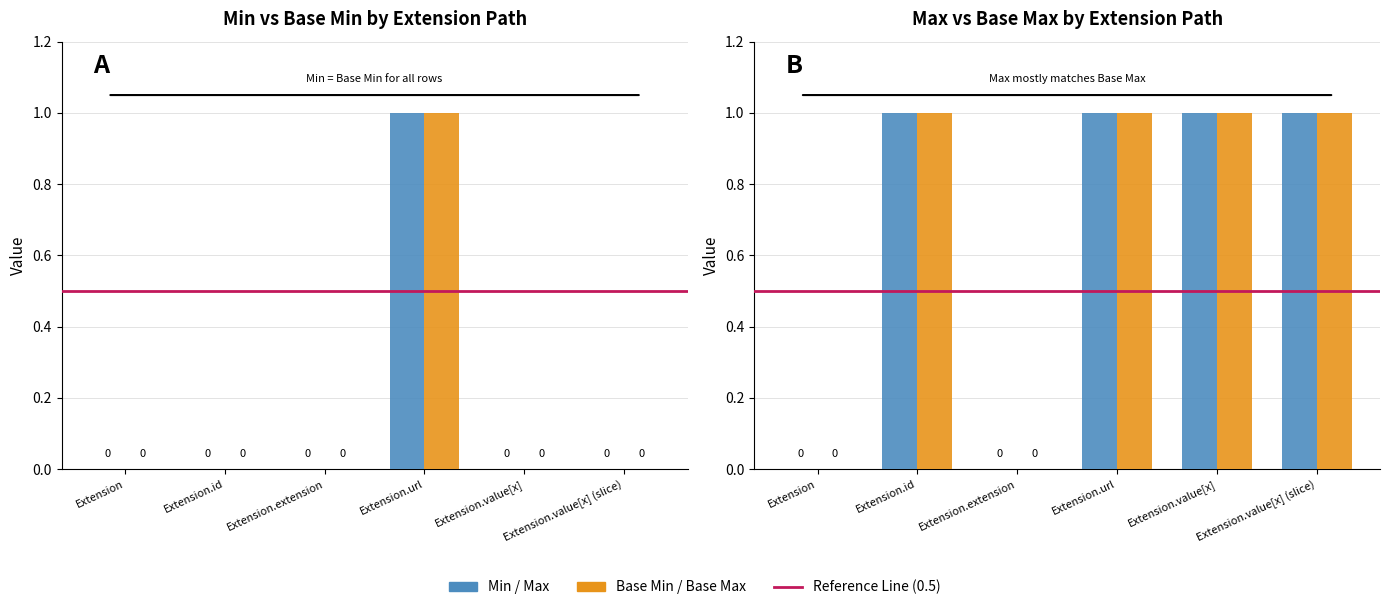

Which series changed the most between Extension.extension and Extension.value[x]?

Min